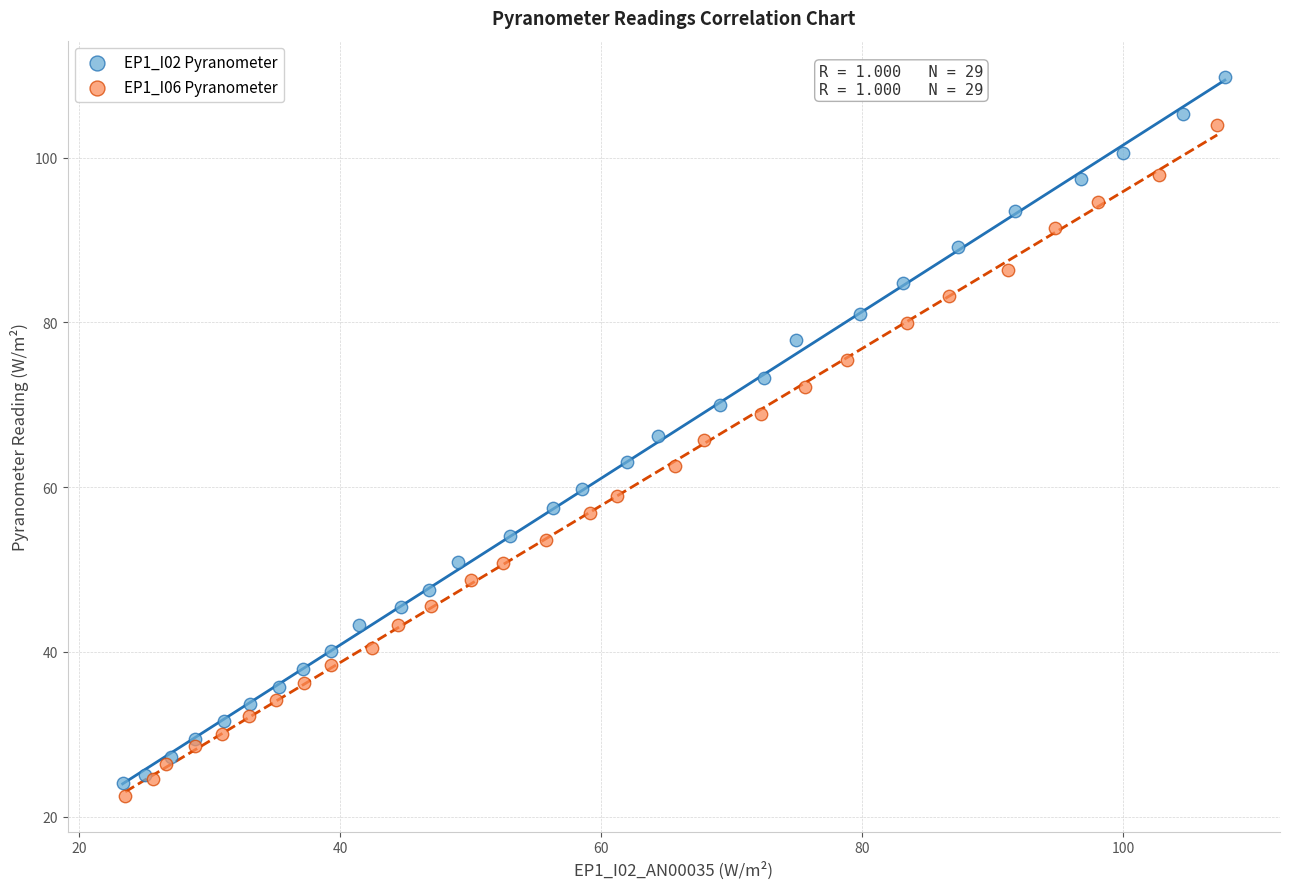

Which series reaches the maximum Y coordinate?

EP1_I02 Pyranometer